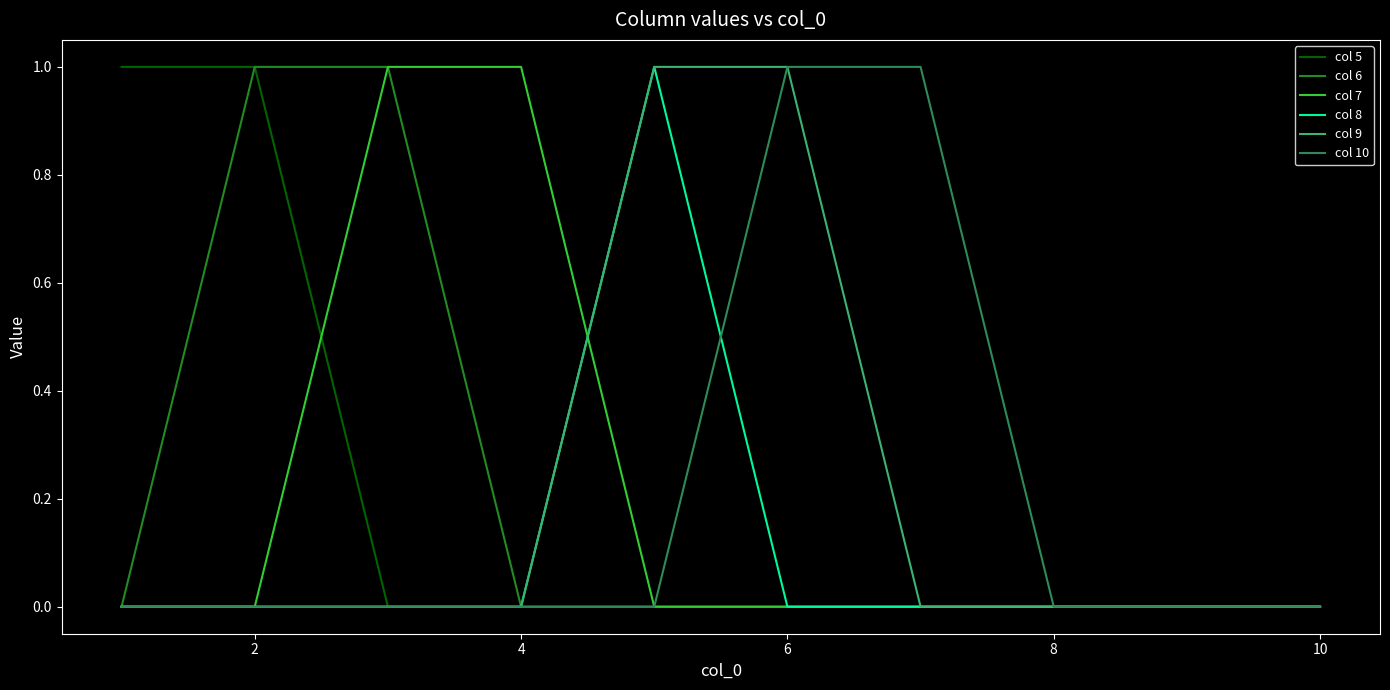

What are all the series names shown in the legend?

col 5, col 6, col 7, col 8, col 9, col 10